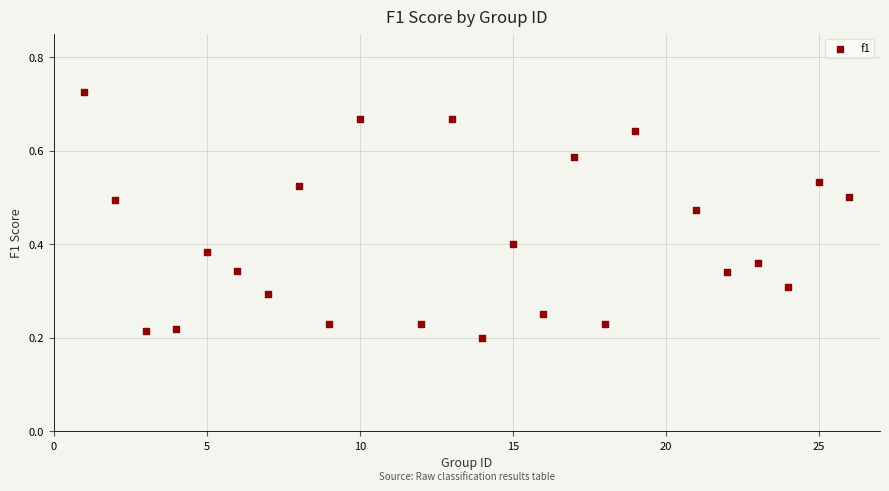

What is the range of X values (max minus min)?

25.0